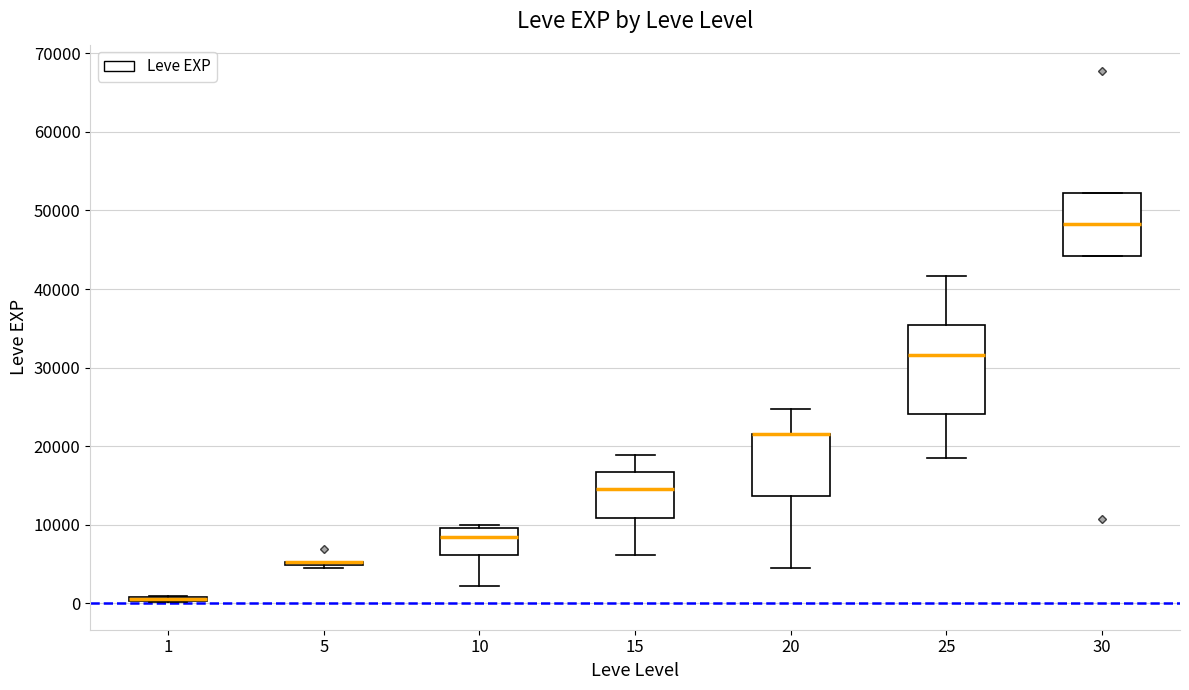

Where is the upper edge of the box at x = 1 on the y-axis? The values are not printed on the chart, so give them approximately, as read against the axis.

1000